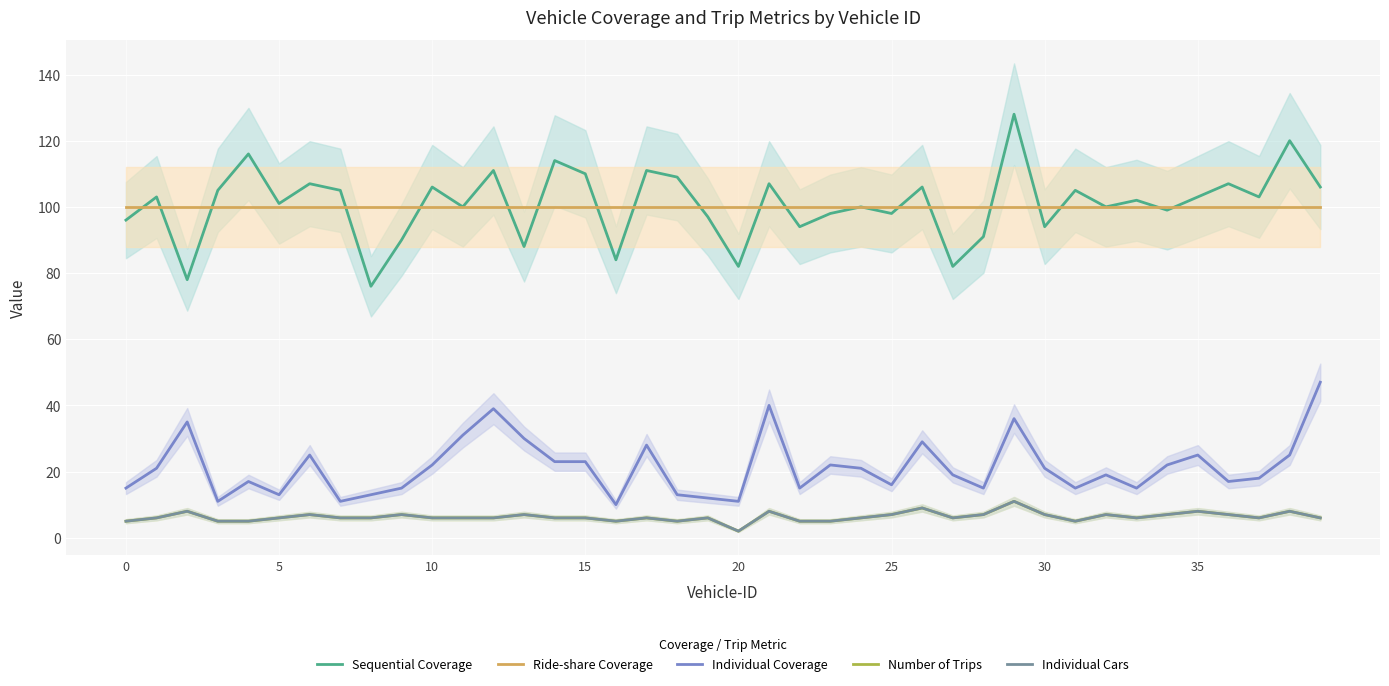

List the series in order of their peak value, highest first.

Sequential Coverage, Ride-share Coverage, Individual Coverage, Number of Trips, Individual Cars